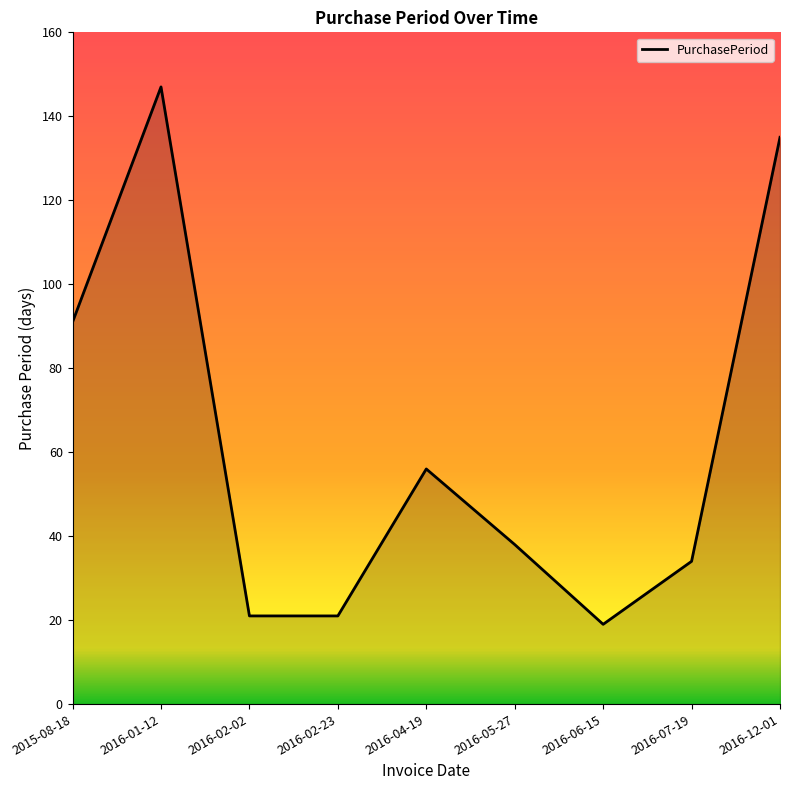

How many series are shown in this chart?

1